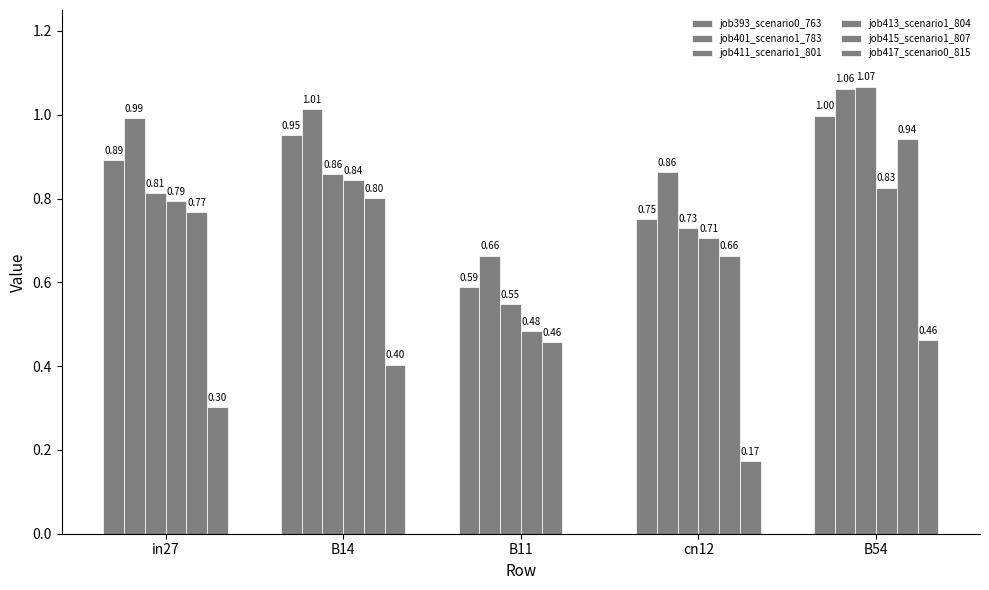

Which series has the largest total across all categories?

job401_scenario1_783